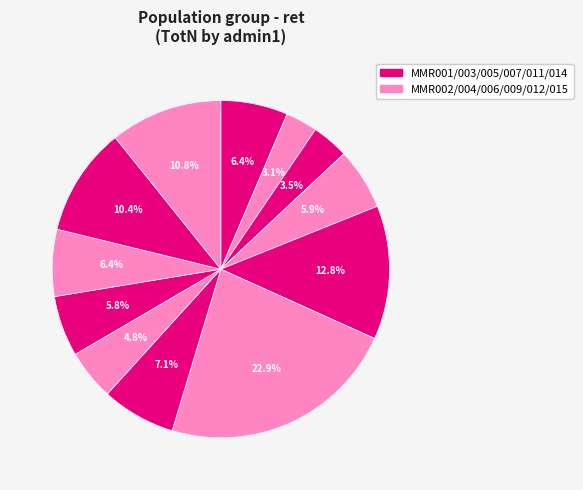

Count the number of slices in the pie.

12